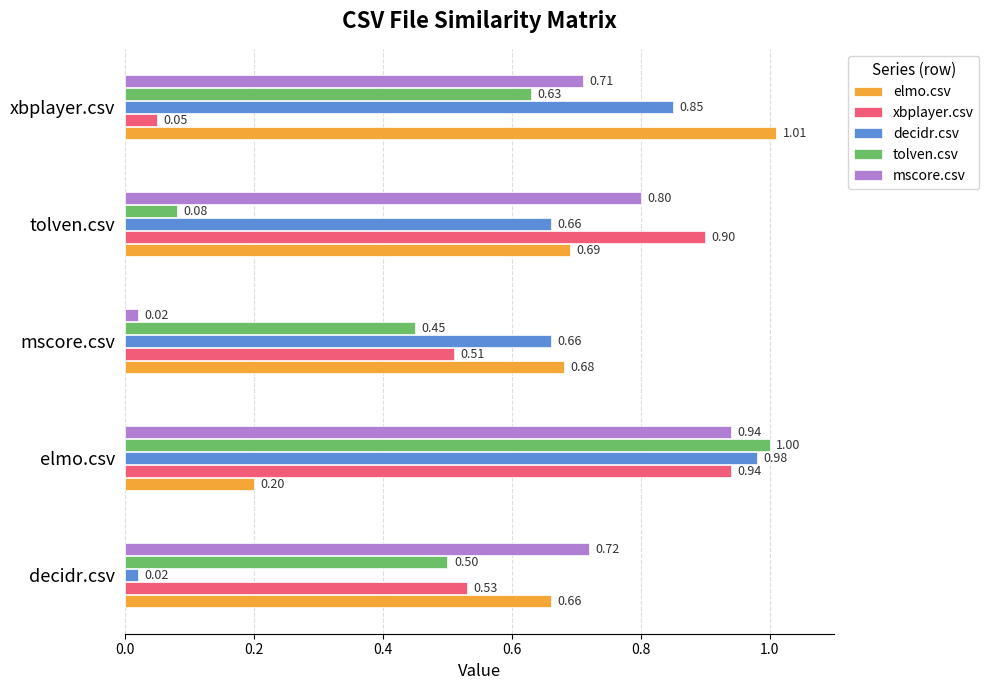

At which label is xbplayer.csv closest to 0?

xbplayer.csv